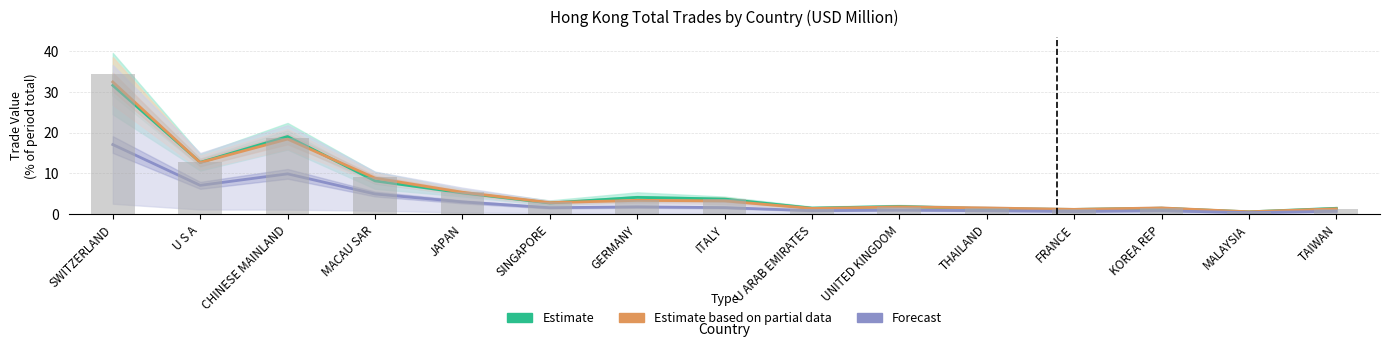

What are all the series names shown in the legend?

Estimate, Estimate based on partial data, Forecast